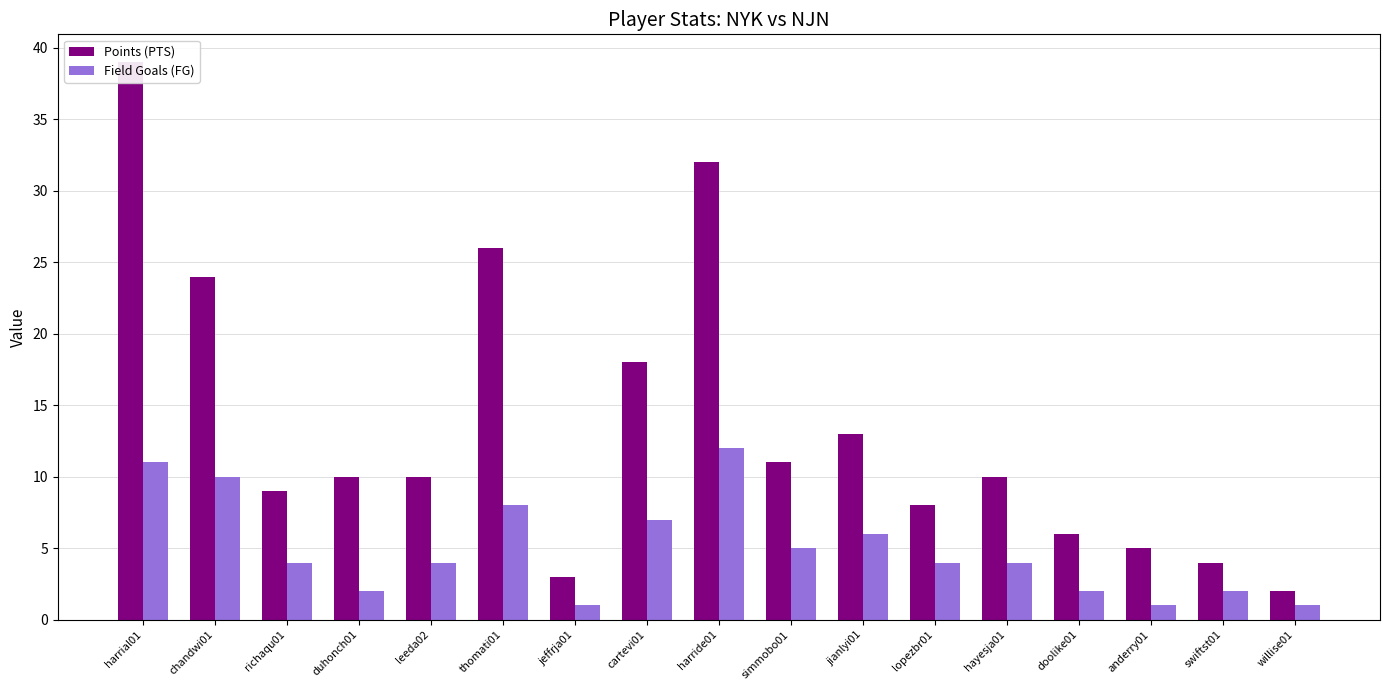

True or false: Field Goals (FG) has a value of 1 at doolike01.

False